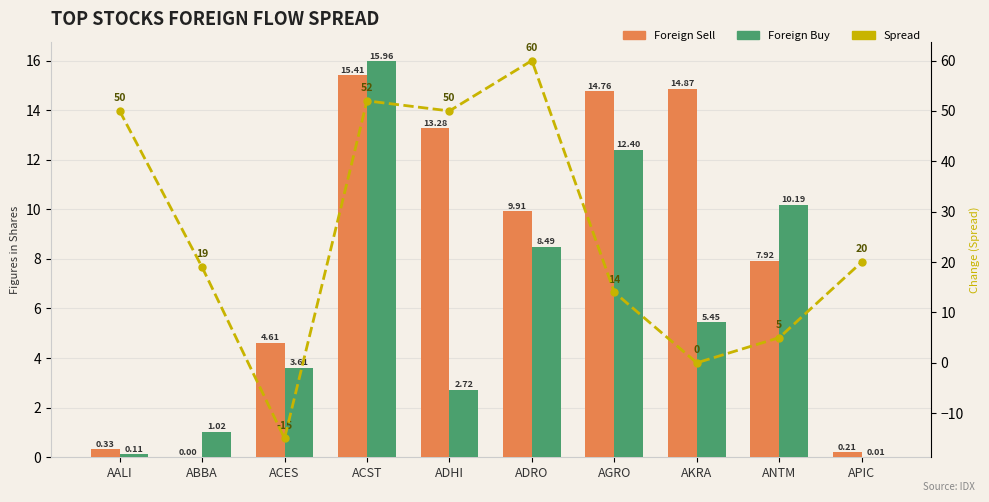

What is the total value across all series at AALI?

50.4